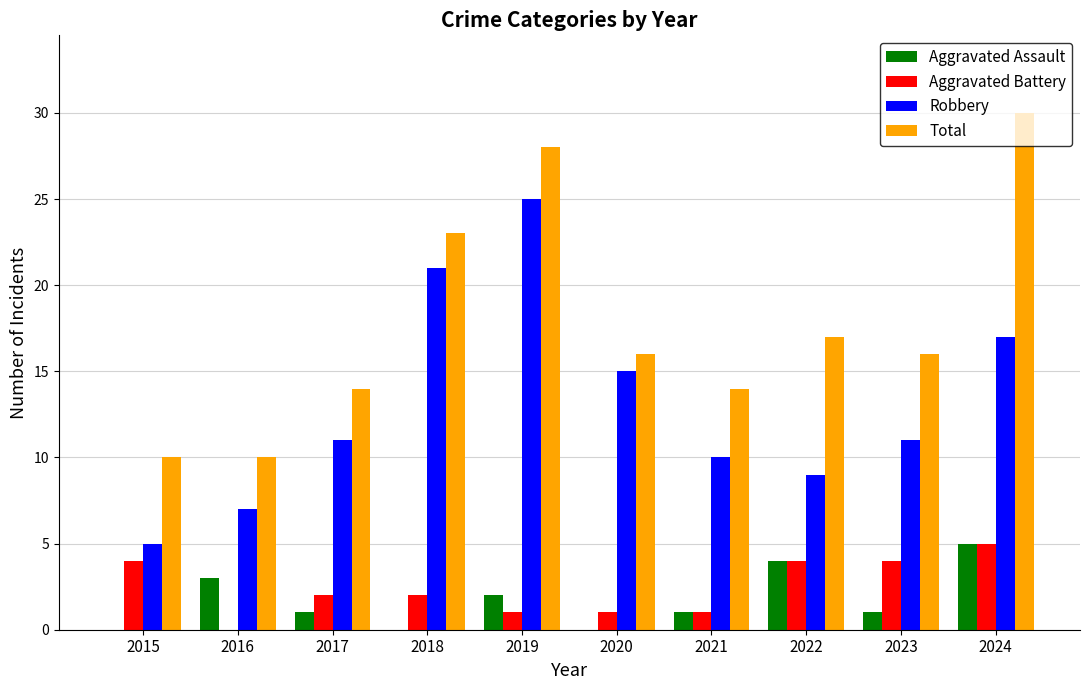

Is it true that Total equals 16 at 2020?

True